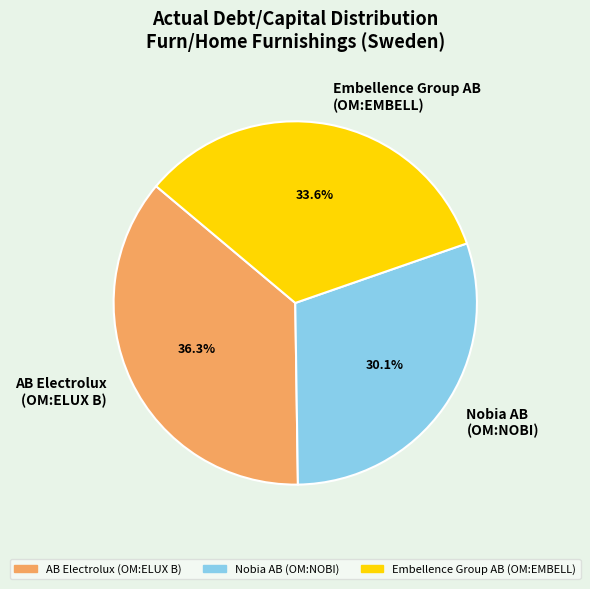

Count the number of slices in the pie.

3